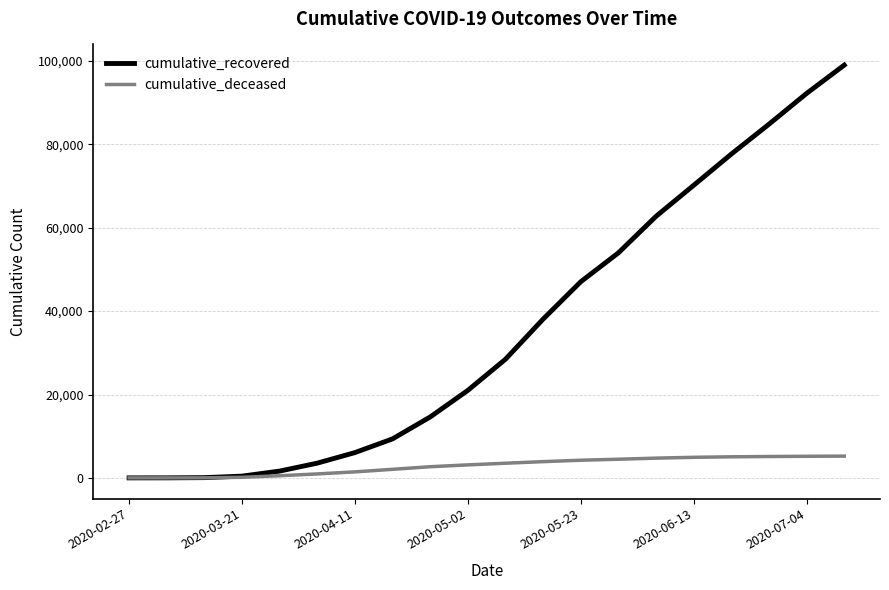

Which series has the widest spread of values?

cumulative_recovered